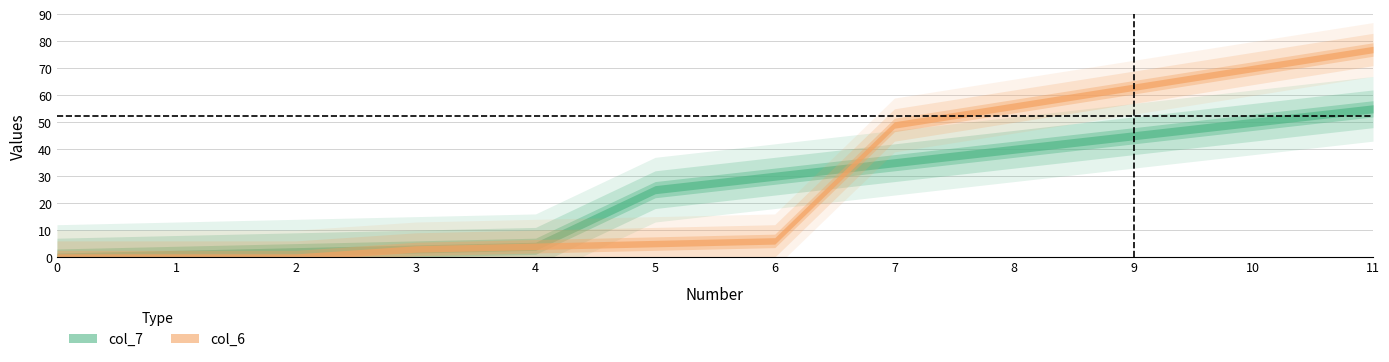

How many series are shown in this chart?

2